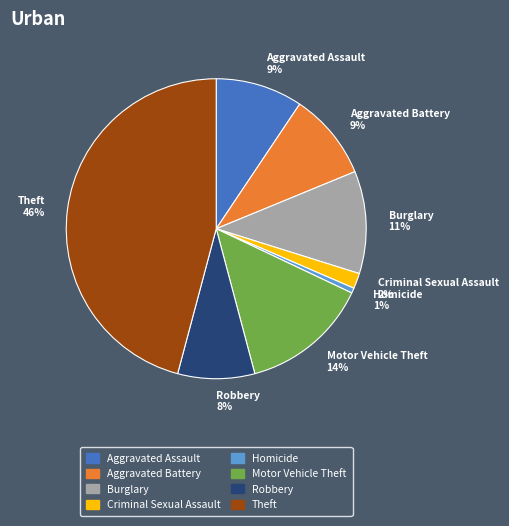

How many segments does this pie chart have?

8